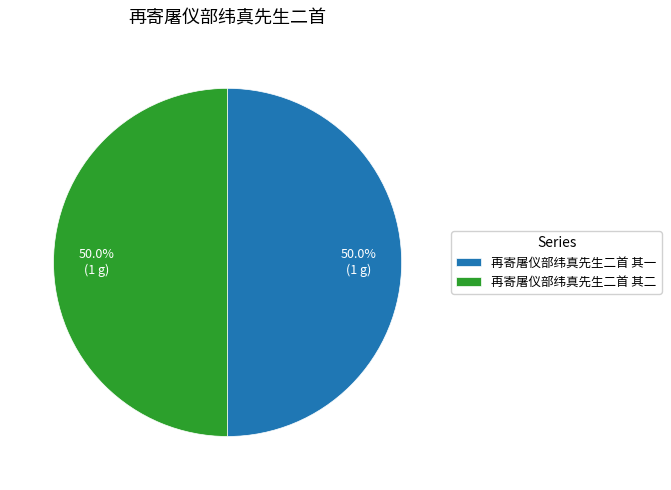

Count the number of slices in the pie.

2